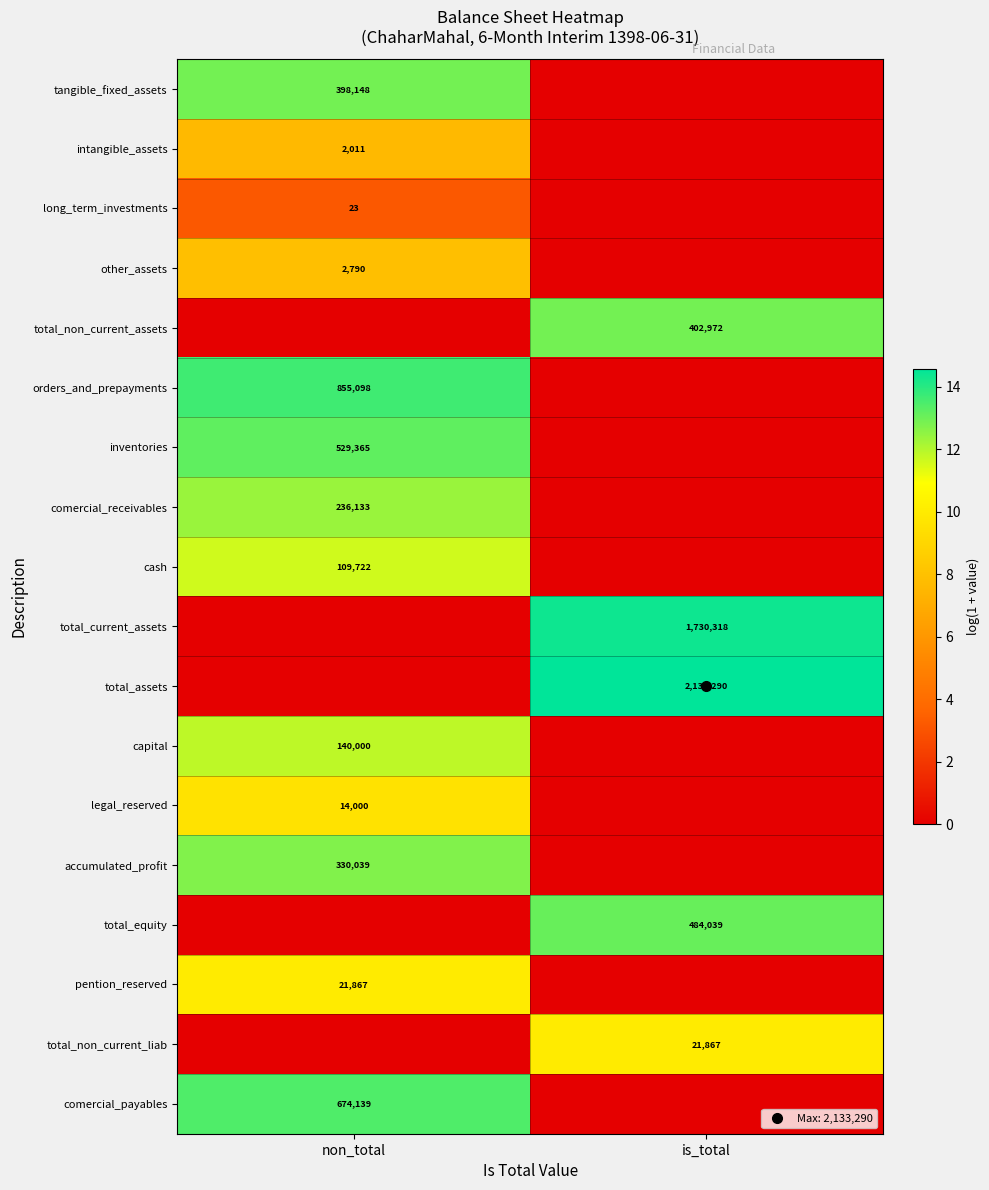

At how many categories does at least one series exceed 6?

2